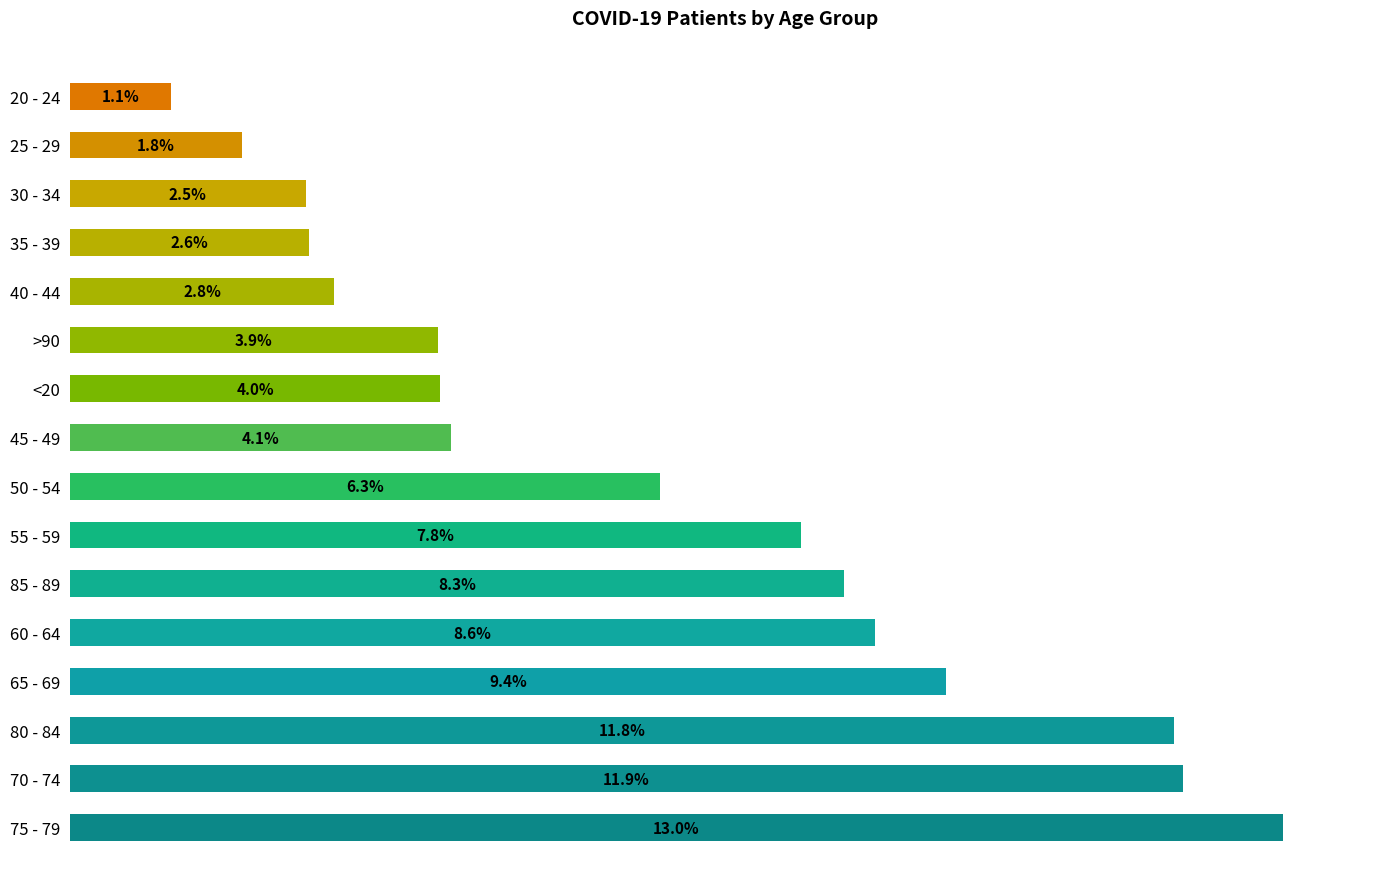

Rank the categories by value from highest to lowest.

75 - 79, 70 - 74, 80 - 84, 65 - 69, 60 - 64, 85 - 89, 55 - 59, 50 - 54, 45 - 49, <20, >90, 40 - 44, 35 - 39, 30 - 34, 25 - 29, 20 - 24